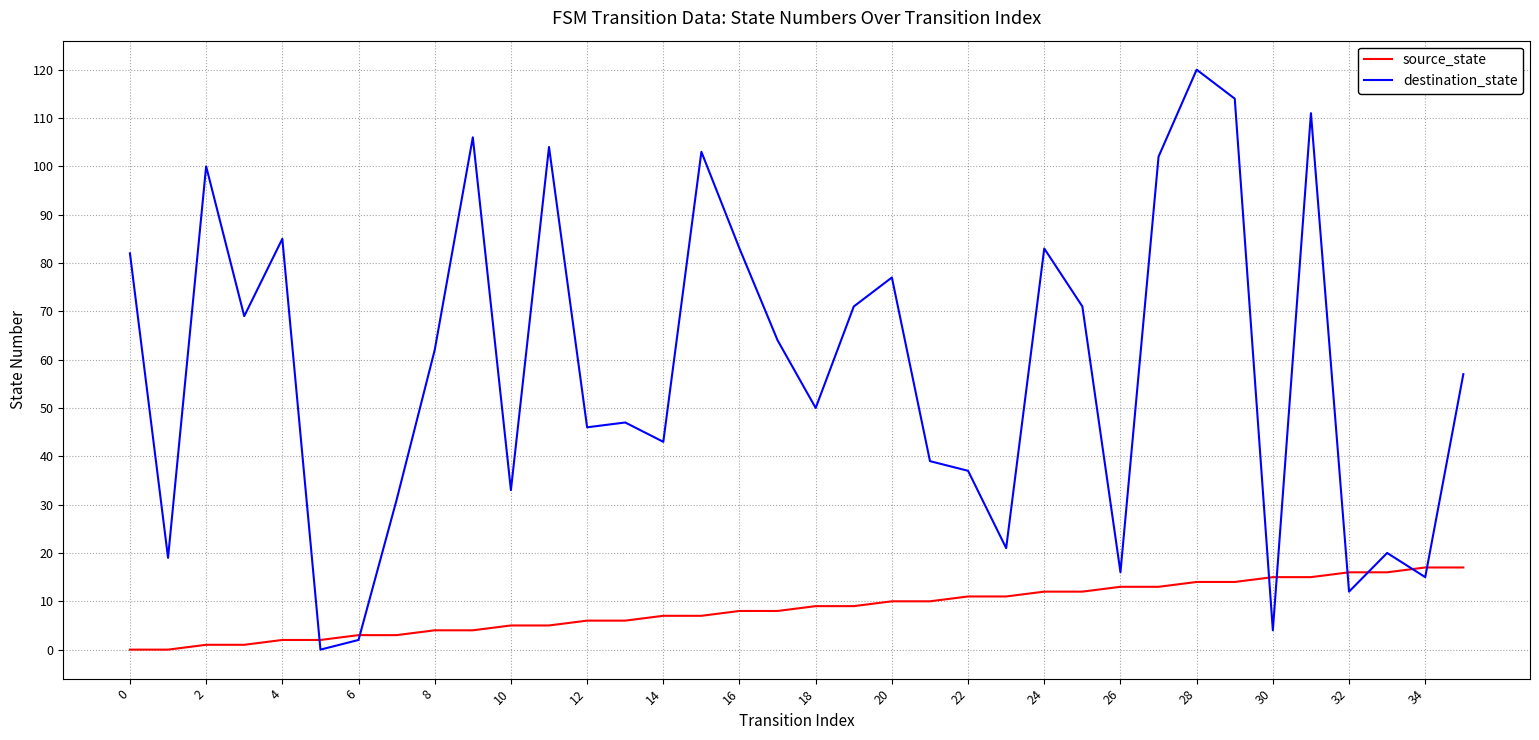

What is the maximum value shown in the chart?

120